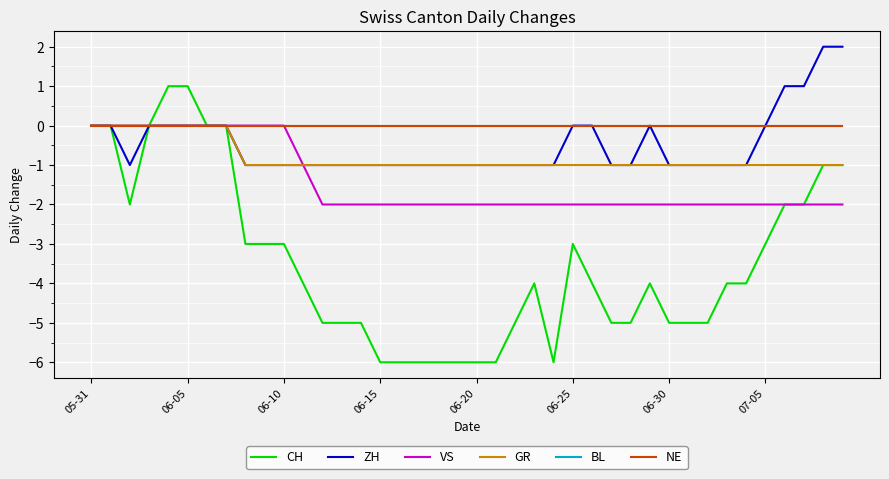

Which series has the largest total across all categories?

BL